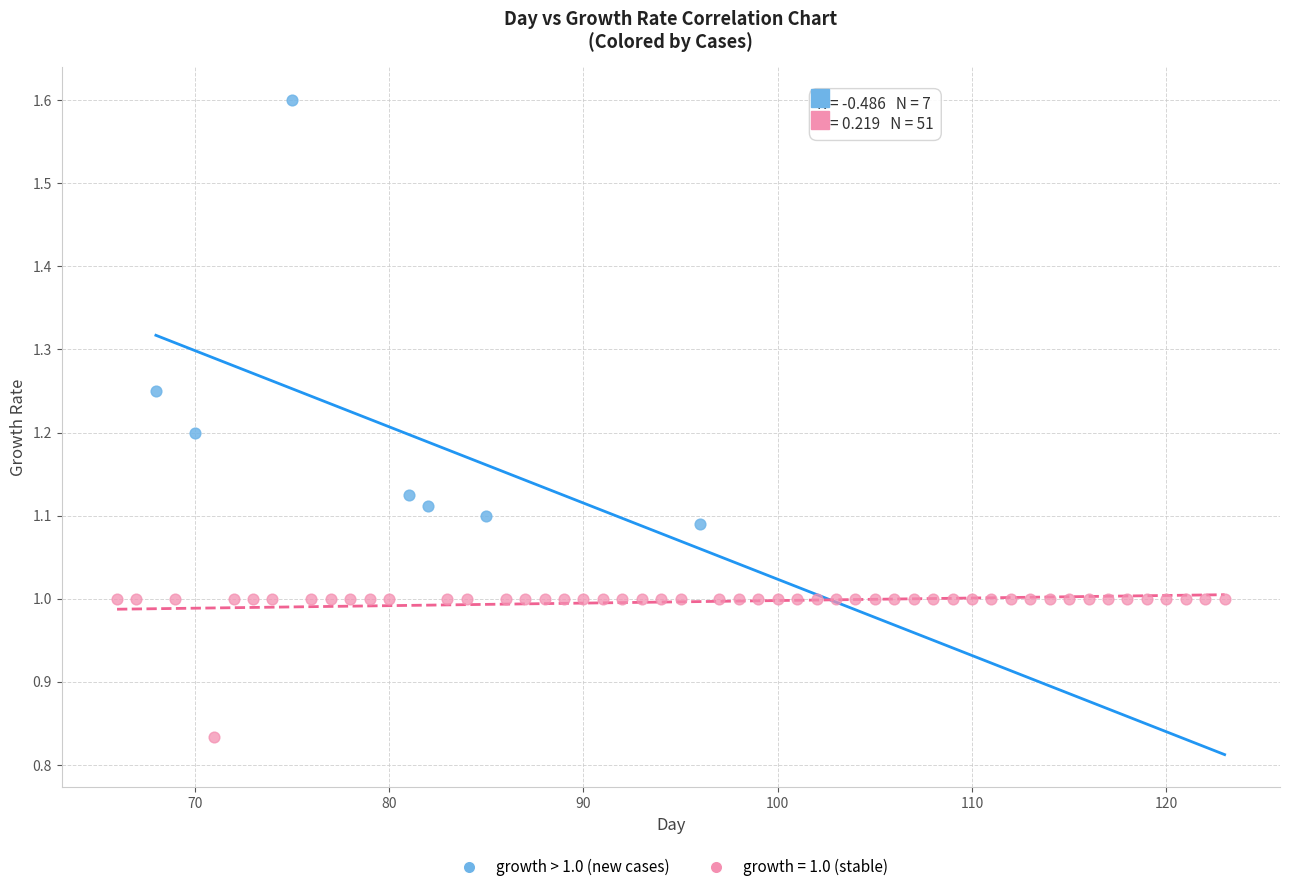

Which series contains the highest Y value?

growth > 1.0 (new cases)